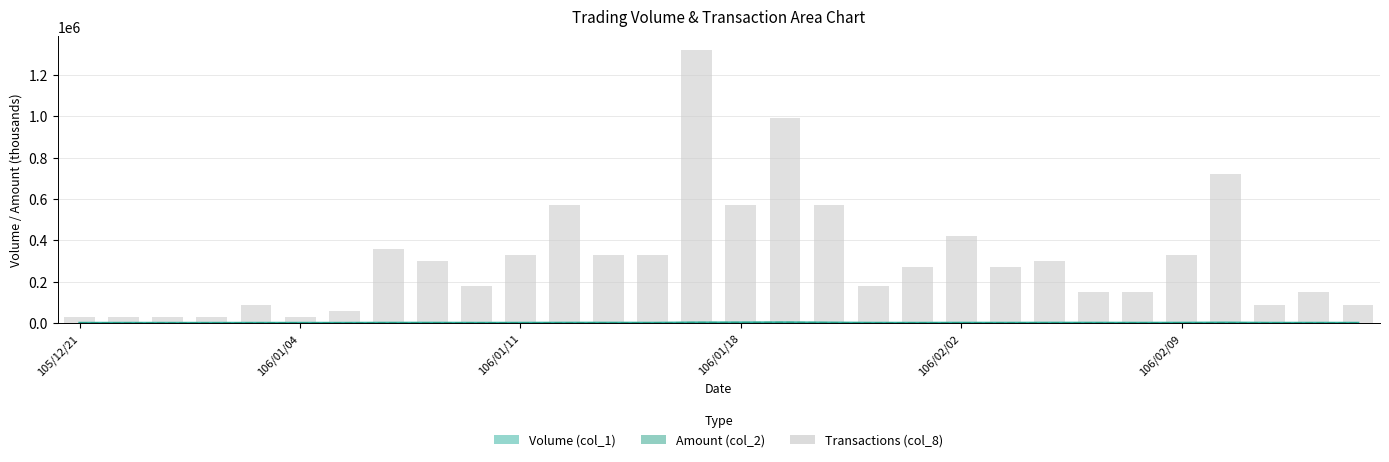

What position from the left is 9?

10